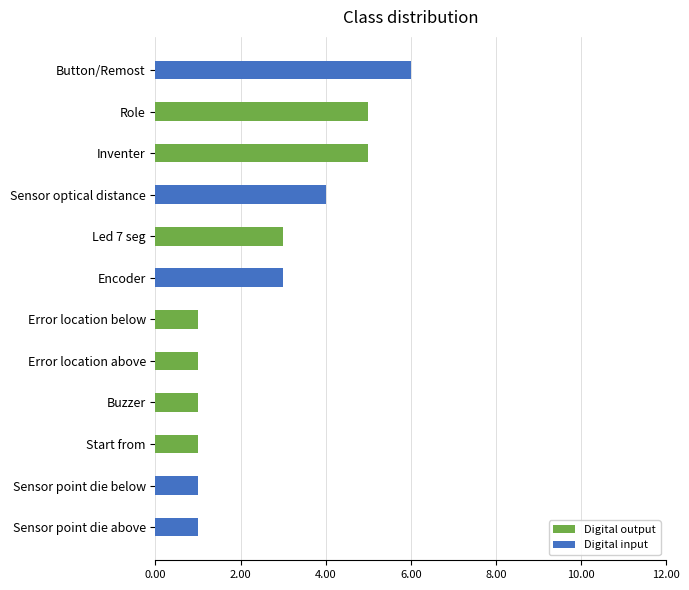

At which category is the sum across all series the highest?

Button/Remost